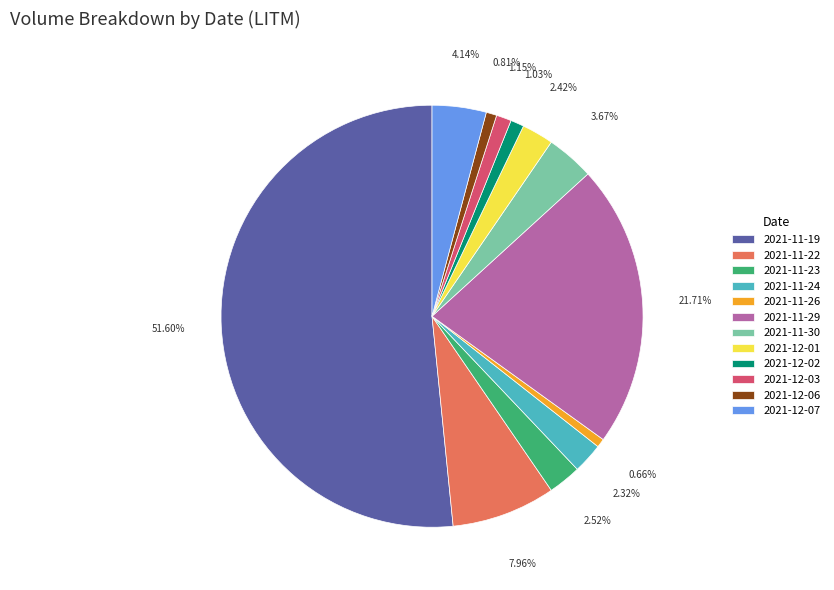

Is there a majority slice in this chart?

Yes